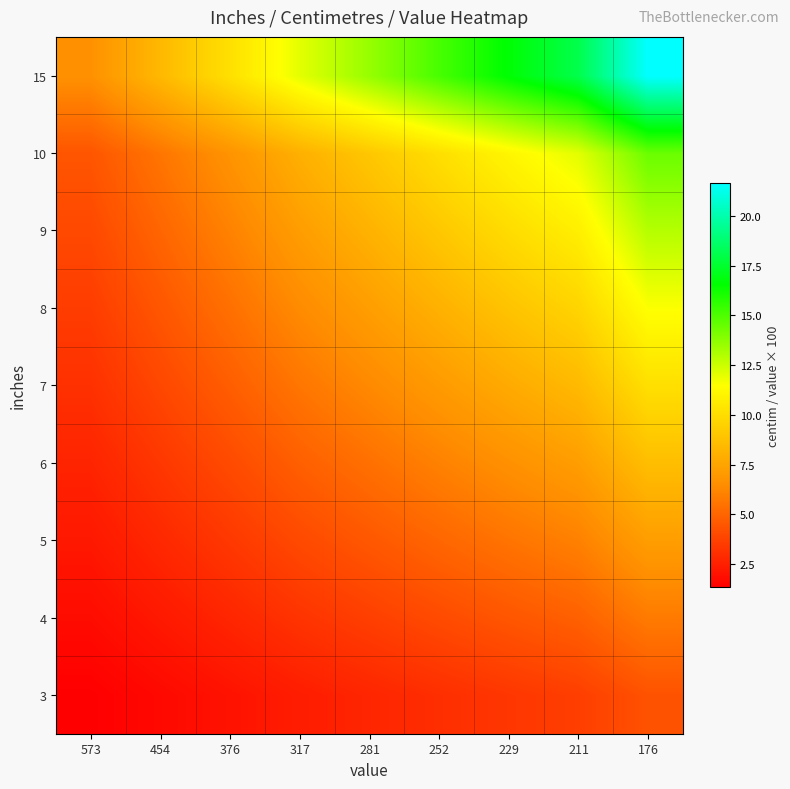

At 176, list the series in order from smallest to largest.

3, 4, 5, 6, 7, 8, 9, 10, 15